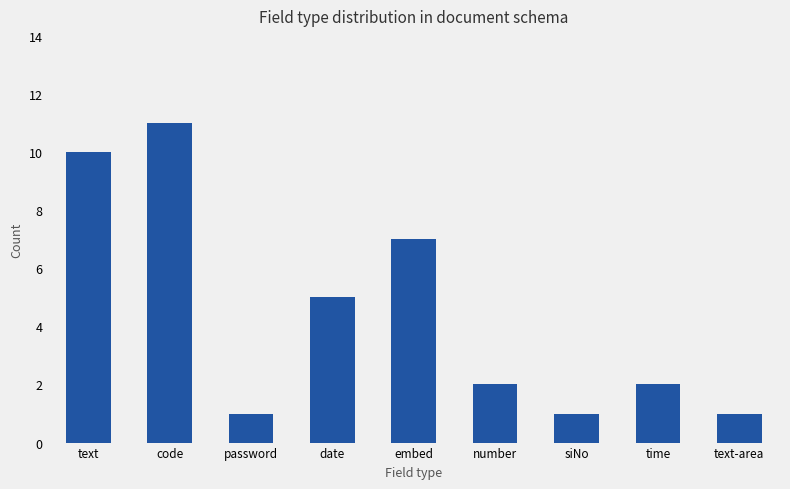

What is the sum of the values at time and text-area?

3